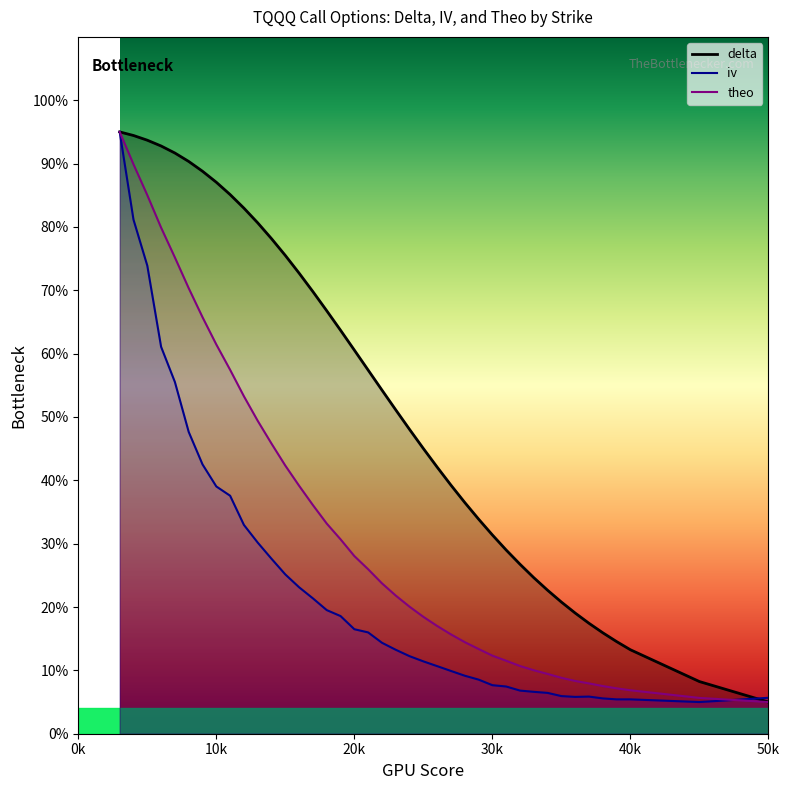

True or false: delta has more than 2 points higher than both neighbors.

False